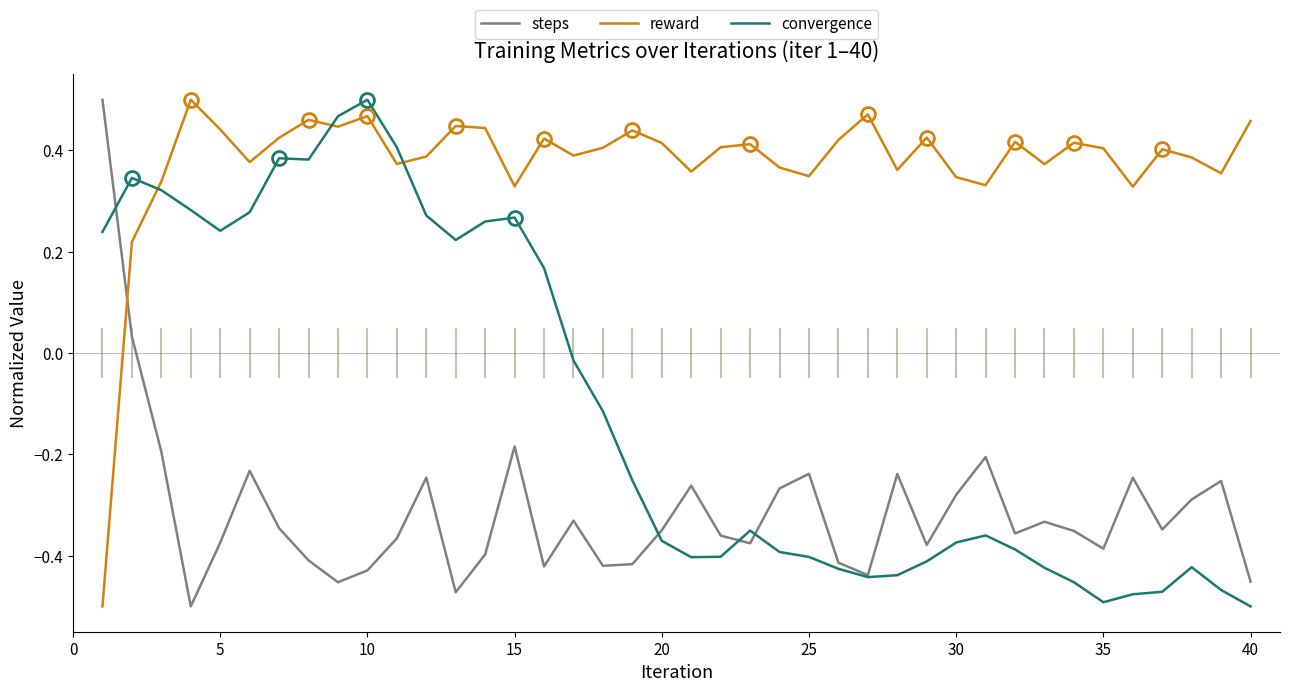

At how many categories does at least one series exceed 0?

40